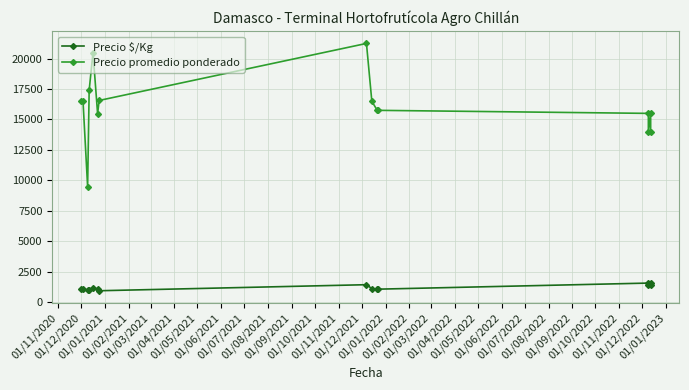

Is the value of Precio promedio ponderado at 01/01/2021 greater than the value of Precio $/Kg at 01/03/2021?

Yes